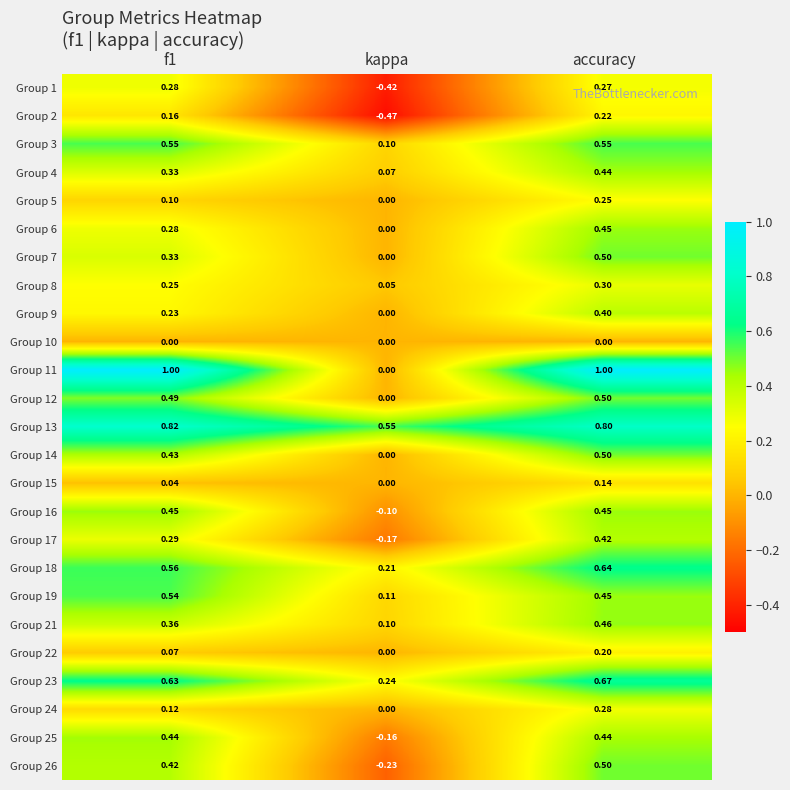

At which label is Group 23 closest to 0?

kappa